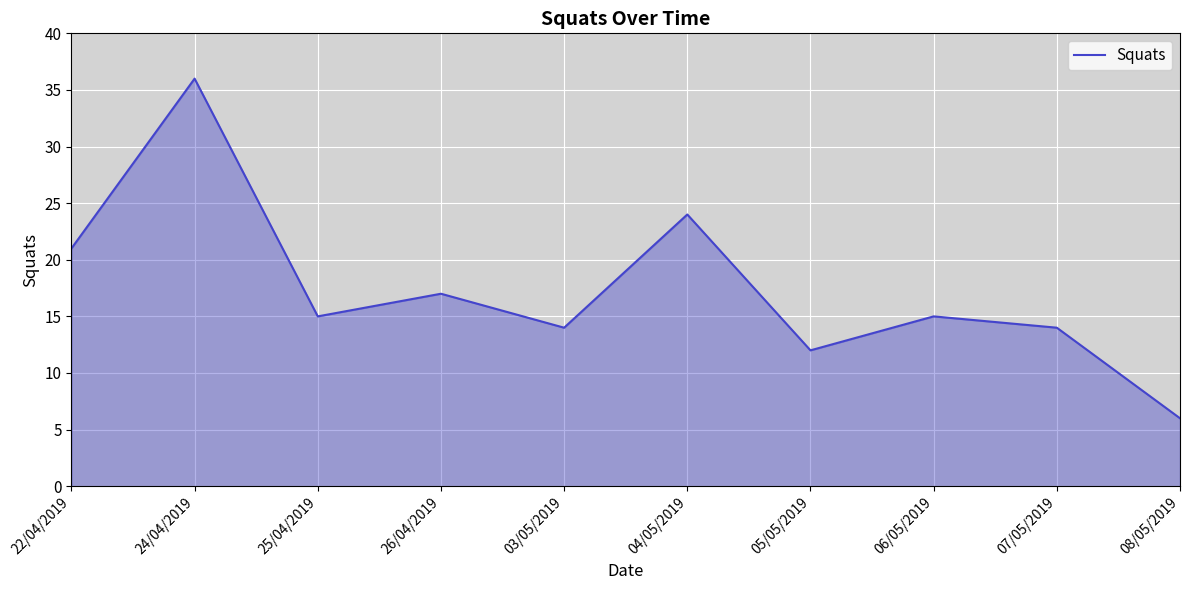

What is the change in value from 26/04/2019 to 06/05/2019?

-2